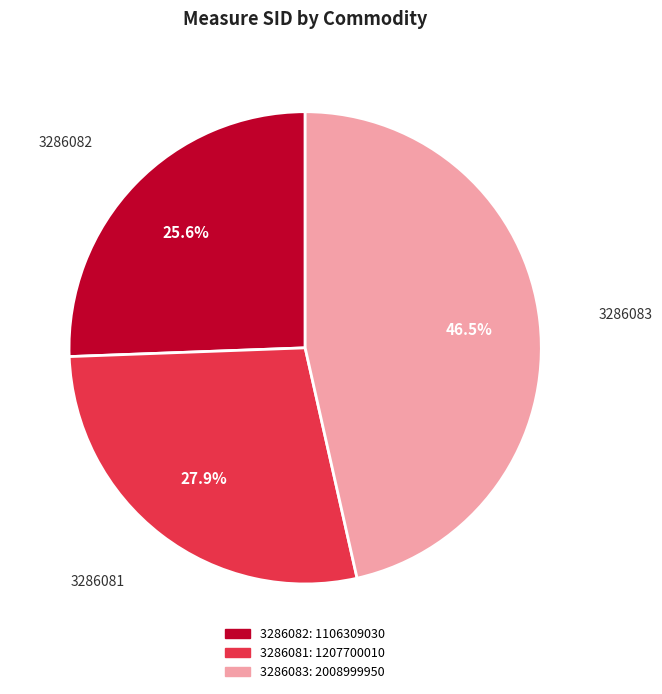

What is the ratio of the value at 3286081 to the value at 3286082?

1.1